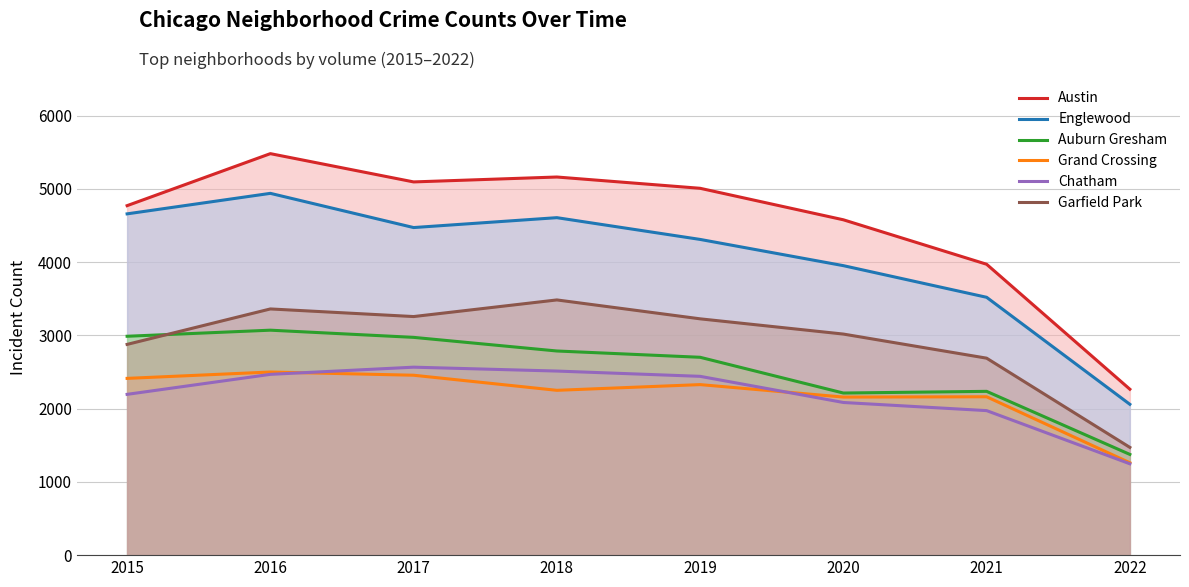

Where is the first local minimum for Grand Crossing?

2018